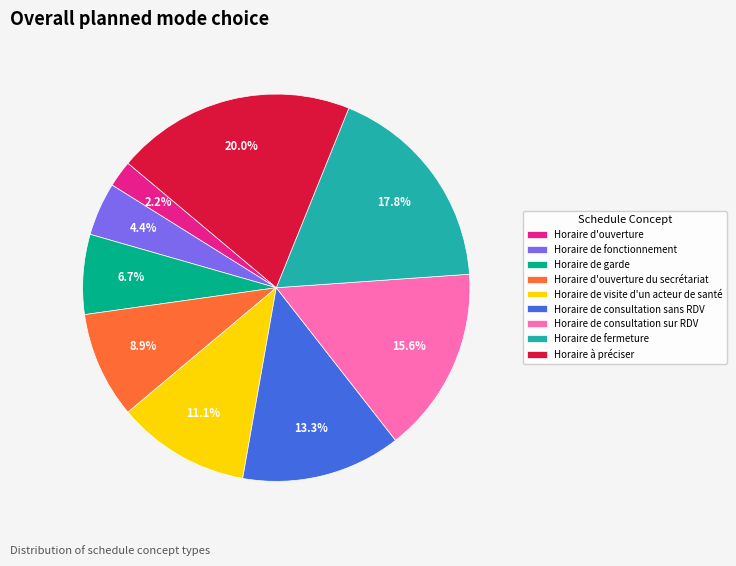

Is it true that Horaire de fermeture is 10% of the pie?

False